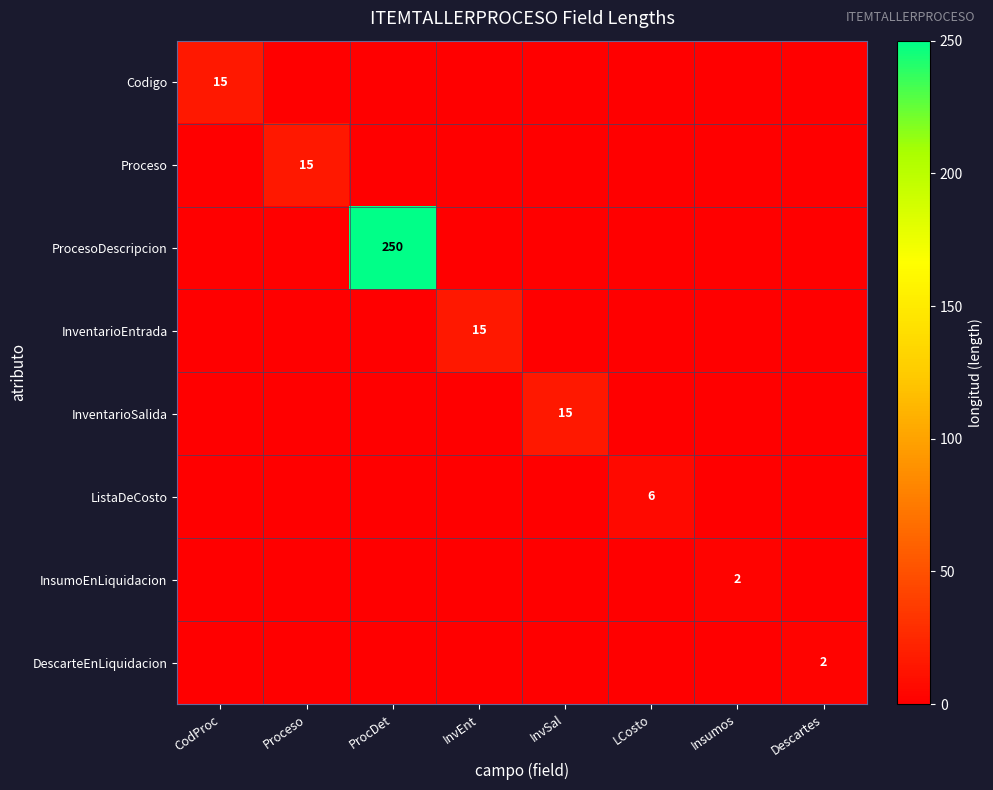

Rank the series at ProcDet from highest to lowest value.

ProcesoDescripcion, Codigo, Proceso, InventarioEntrada, InventarioSalida, ListaDeCosto, InsumoEnLiquidacion, DescarteEnLiquidacion